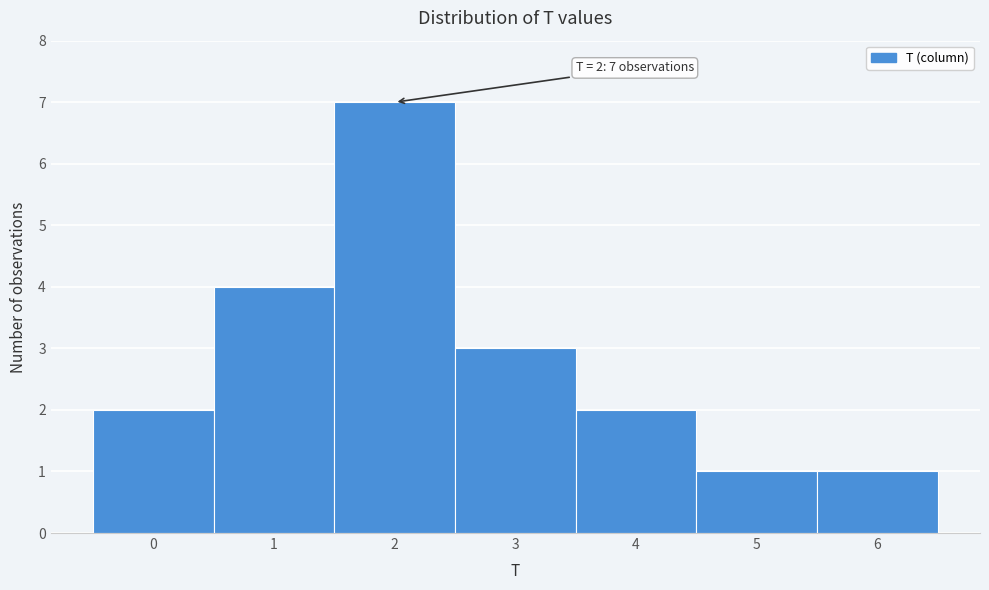

Reading right to left, list all the values displayed in this chart.

6=1	5=1	4=2	3=3	2=7	1=4	0=2